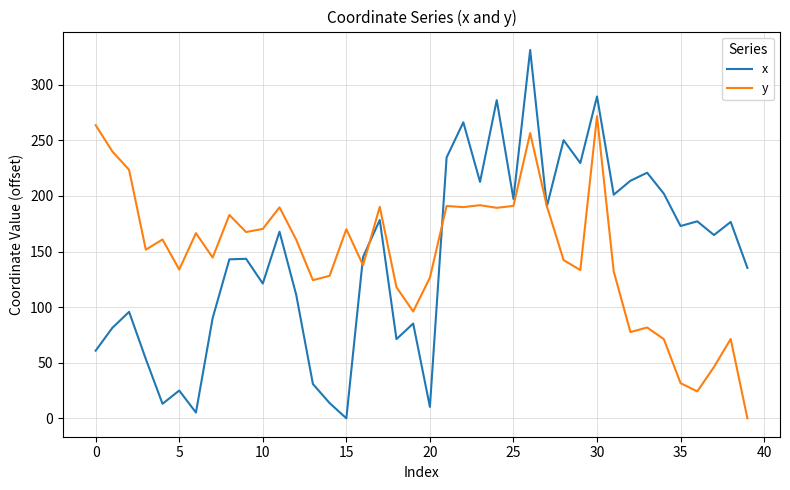

What is the greatest value displayed?

331.3